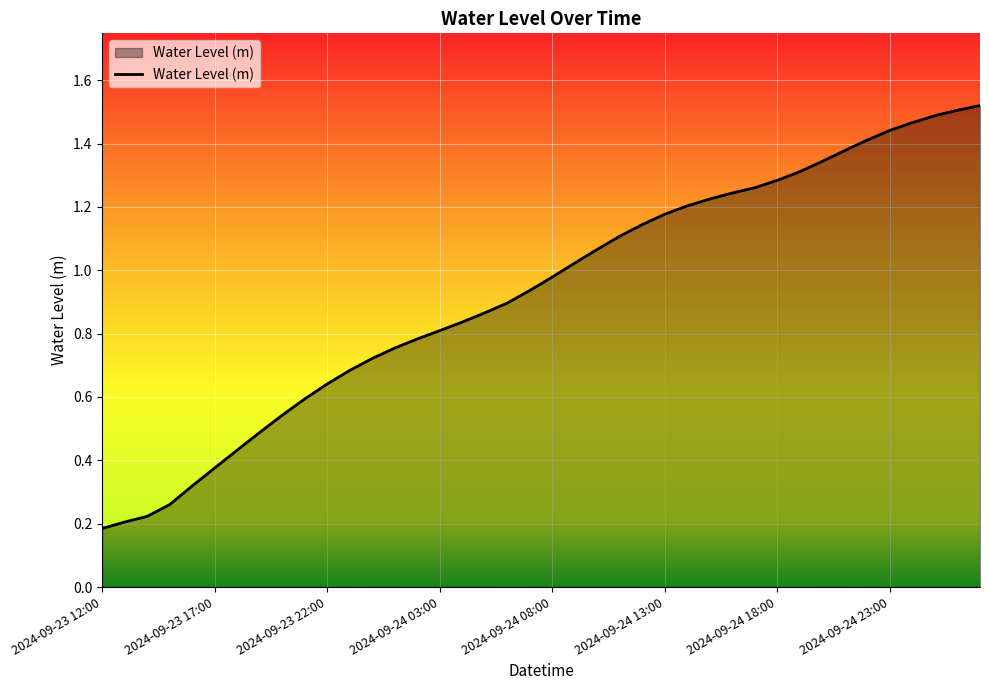

Reading right to left, transcribe all the data shown in this chart.

1.5	1.5	1.5	1.5	1.4	1.4	1.4	1.3	1.3	1.3	1.3	1.2	1.2	1.2	1.2	1.1	1.1	1.1	1.0	1.0	0.9	0.9	0.9	0.8	0.8	0.8	0.8	0.7	0.7	0.6	0.6	0.5	0.5	0.4	0.4	0.3	0.3	0.2	0.2	0.2